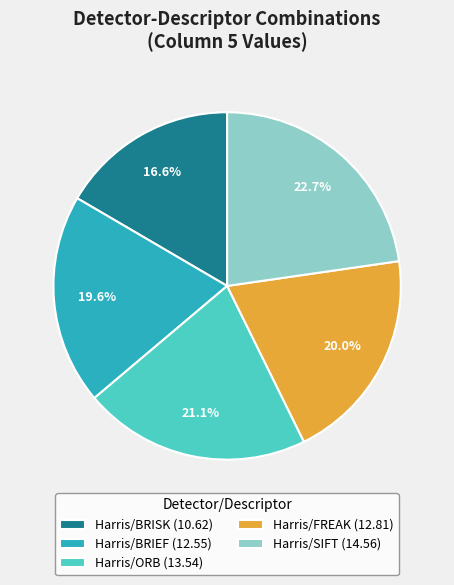

Count the number of slices in the pie.

5